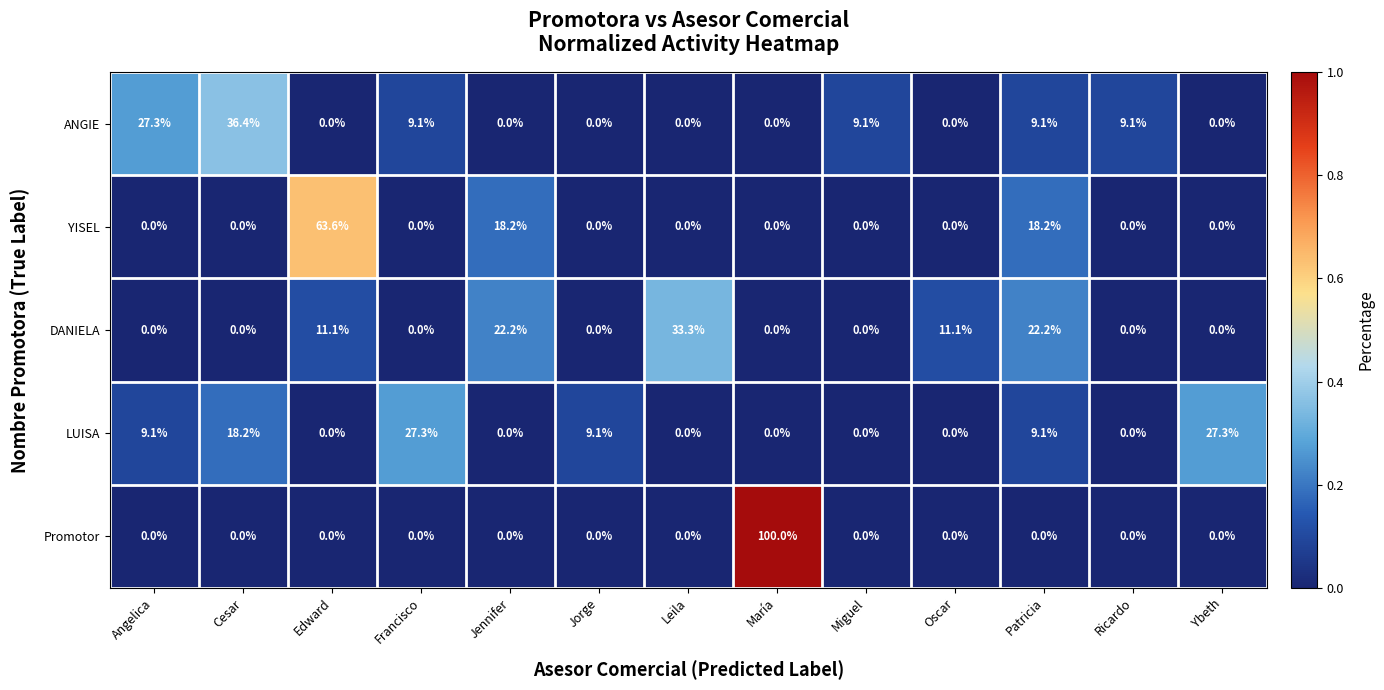

What is the spread (max minus min) of values at María?

100.0